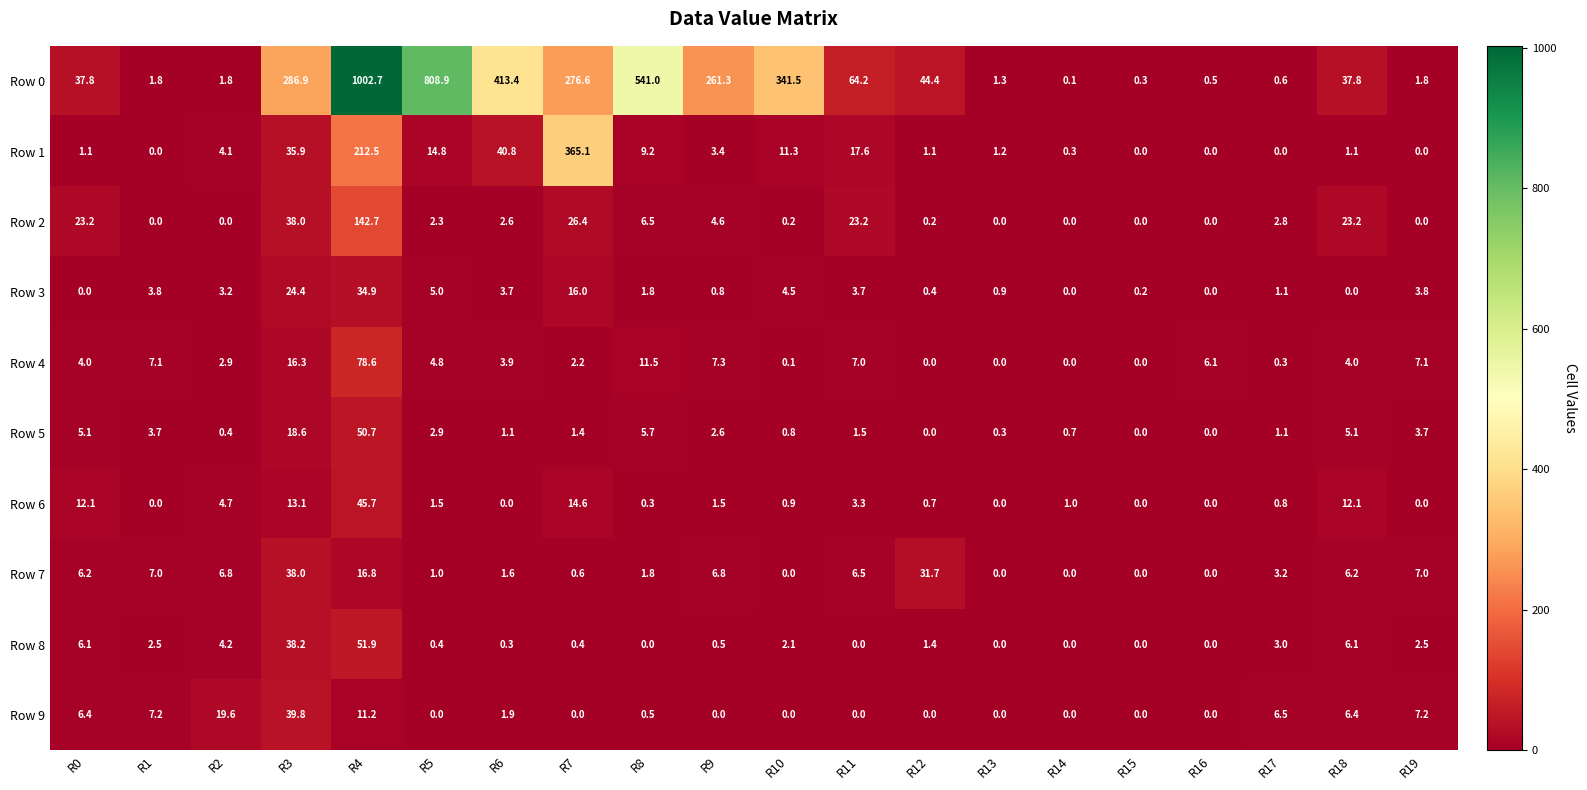

At which label does Row 0 reach its minimum?

R14